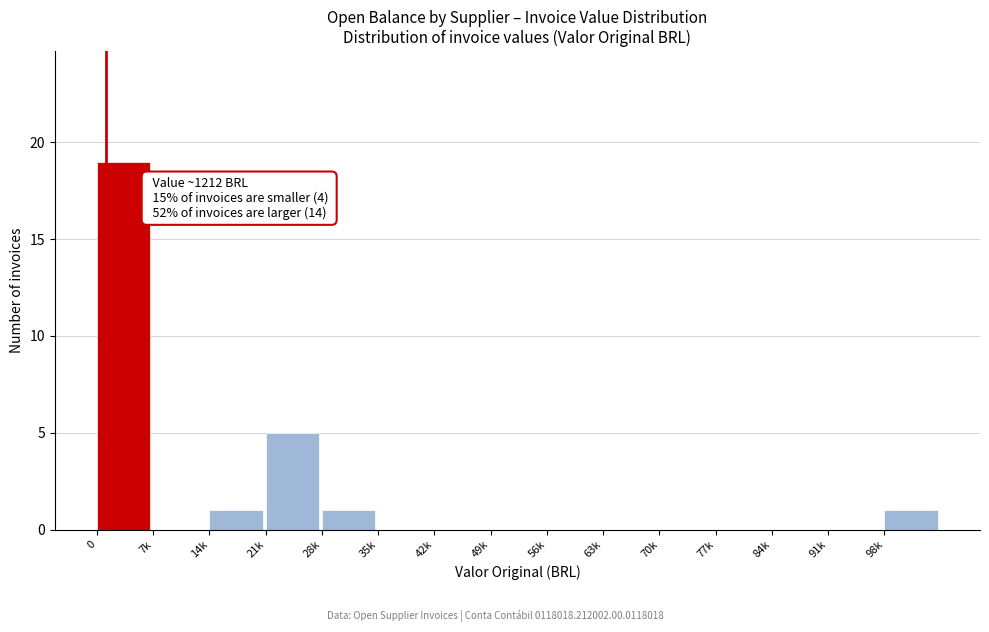

Reading right to left, extract all data points from this chart.

98k=1	91k=0	84k=0	77k=0	70k=0	63k=0	56k=0	49k=0	42k=0	35k=0	28k=1	21k=5	14k=1	7k=0	0=19